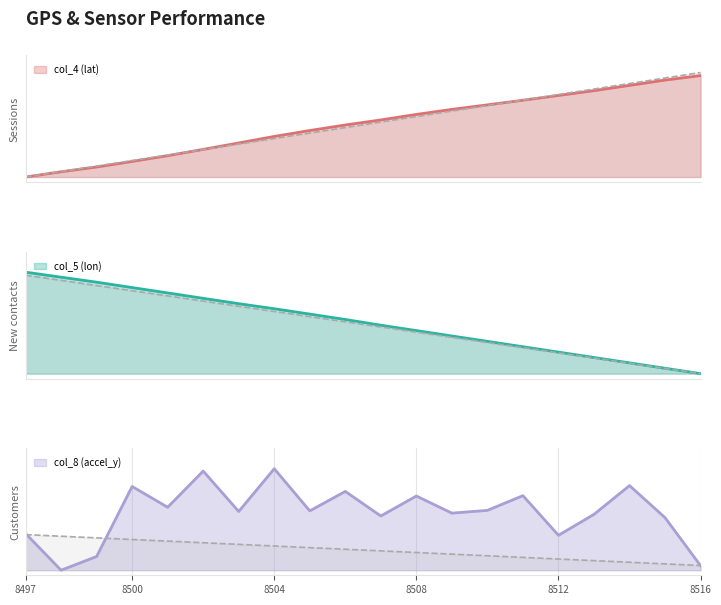

What is the value of the col_8 (accel_y) point at the 14th from the left?

0.6